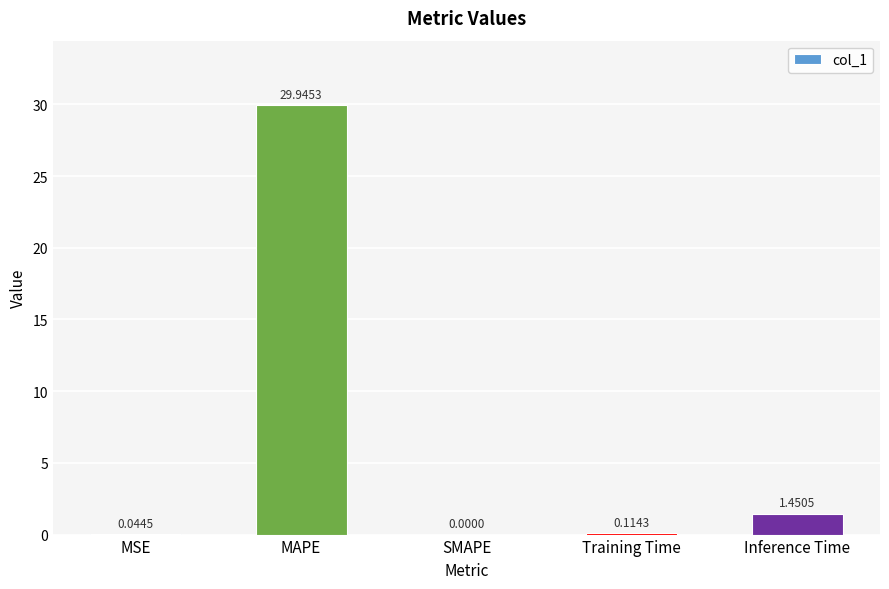

Which label corresponds to the largest value in the chart?

MAPE